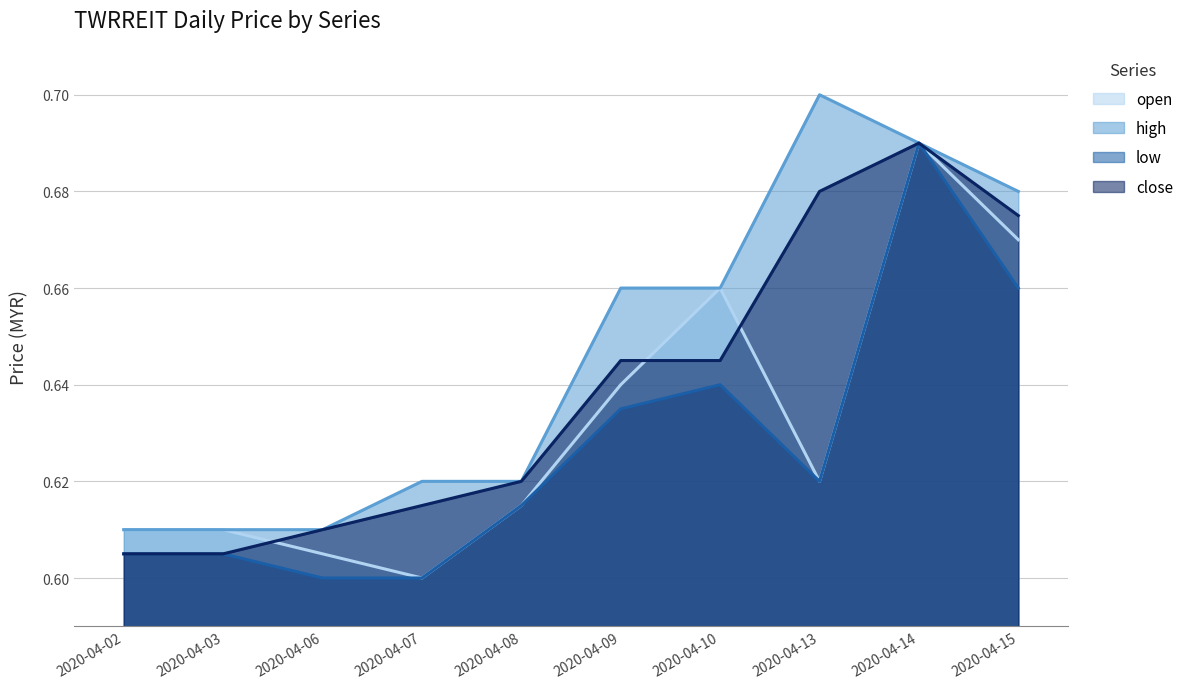

Reading left to right, what are all the values shown in this chart?

open: 0.6	0.6	0.6	0.6	0.6	0.6	0.7	0.6	0.7	0.7
high: 0.6	0.6	0.6	0.6	0.6	0.7	0.7	0.7	0.7	0.7
low: 0.6	0.6	0.6	0.6	0.6	0.6	0.6	0.6	0.7	0.7
close: 0.6	0.6	0.6	0.6	0.6	0.6	0.6	0.7	0.7	0.7